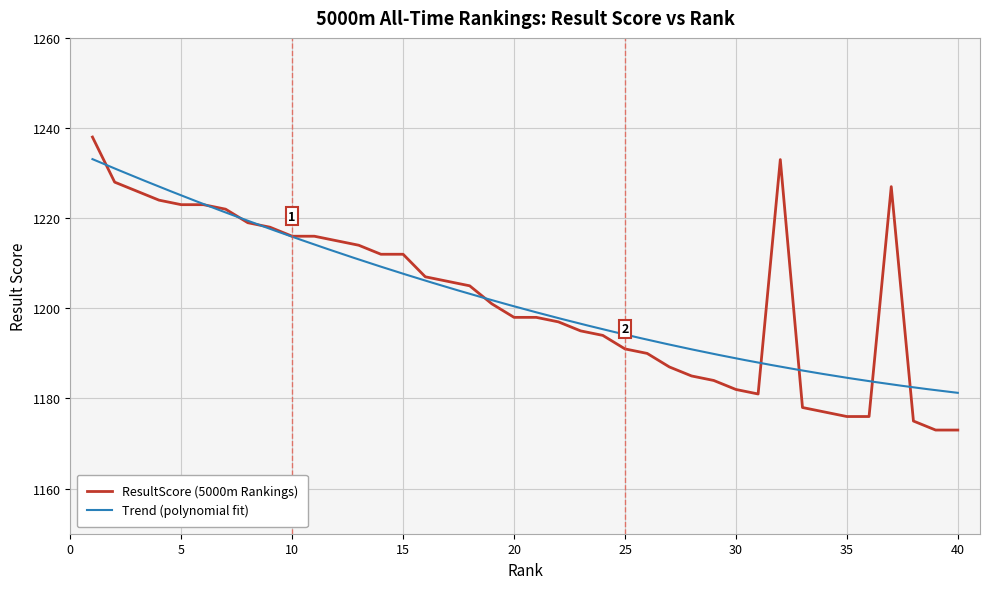

What is the greatest value displayed?

1238